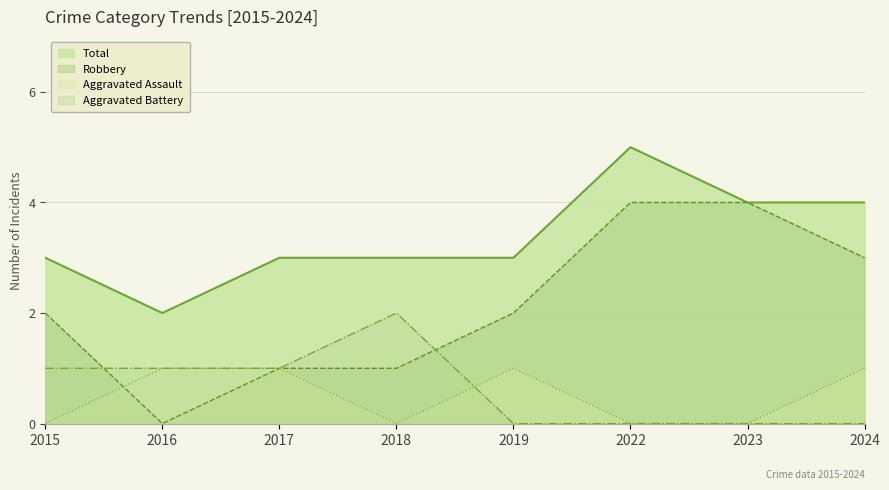

Does the chart have visible grid lines?

Yes